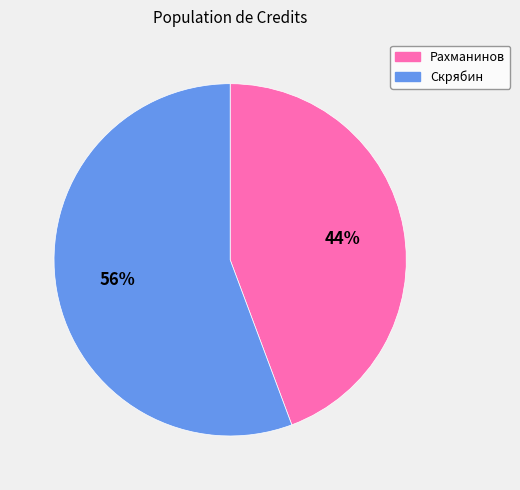

Is there any slice that represents more than half of the pie?

Yes